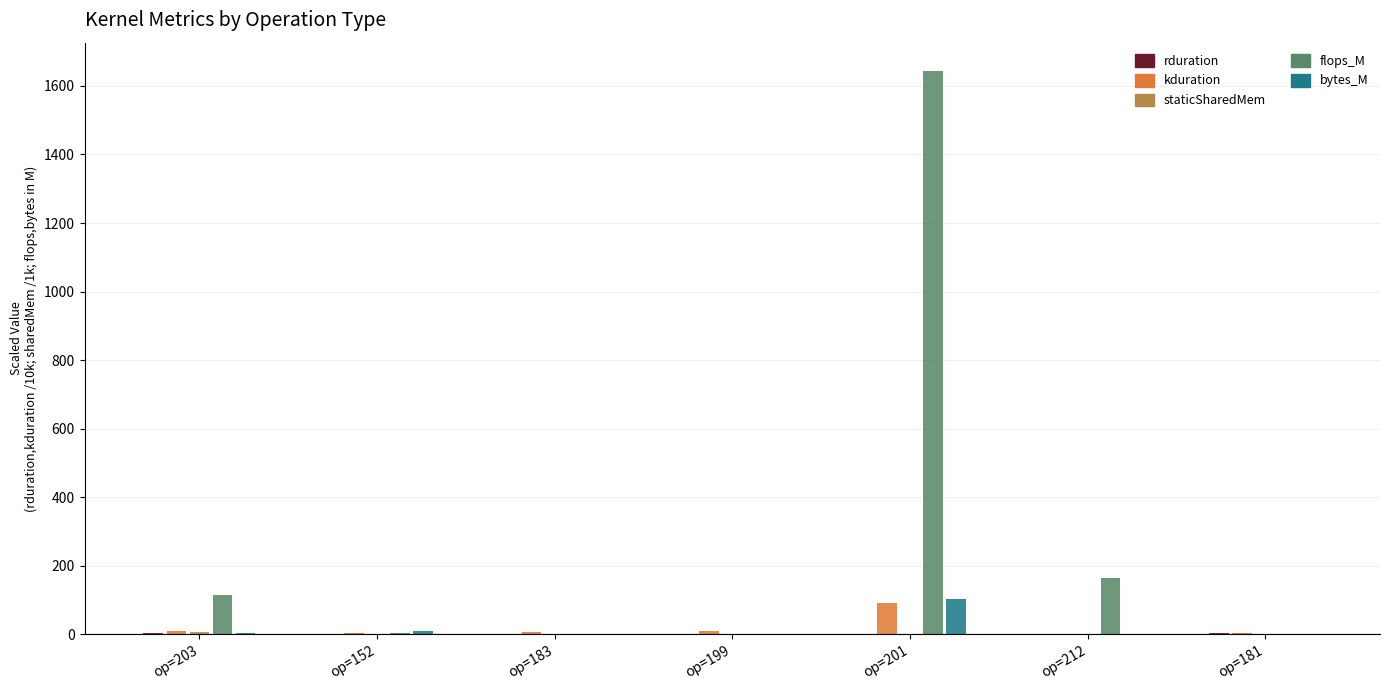

Between op=199 and op=201, which series saw the biggest shift?

flops_M